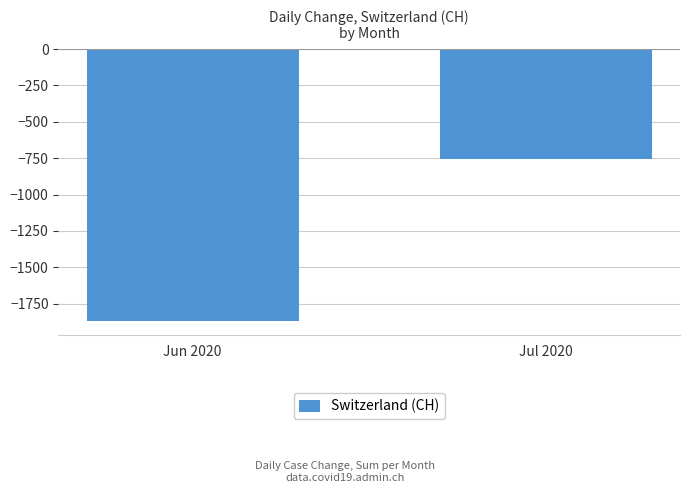

How many data points are less than -756?

1